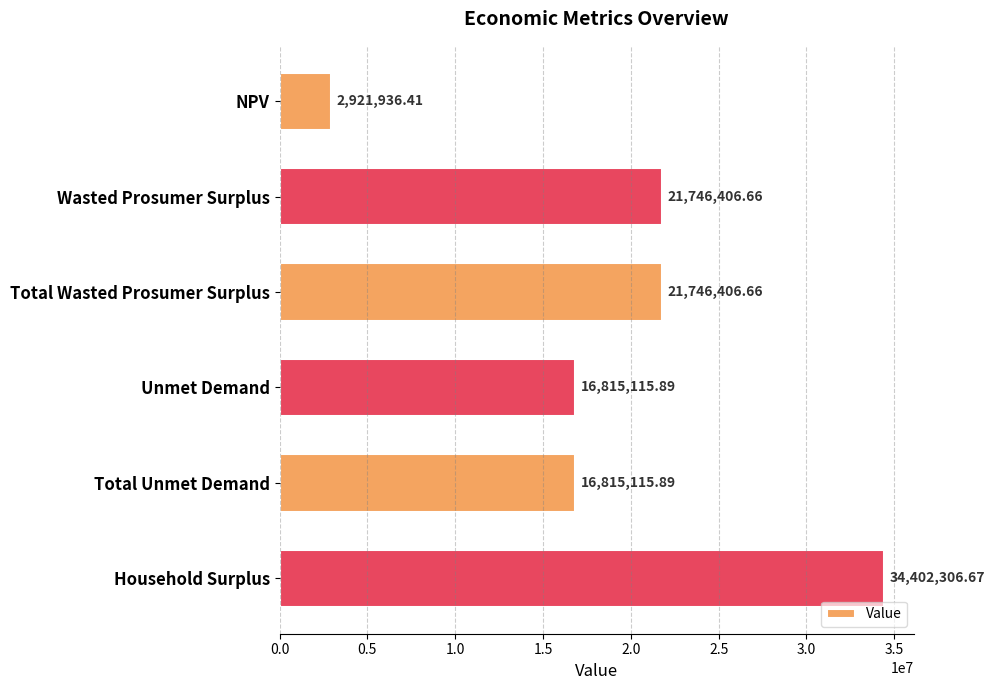

Which label corresponds to the largest value in the chart?

Household Surplus